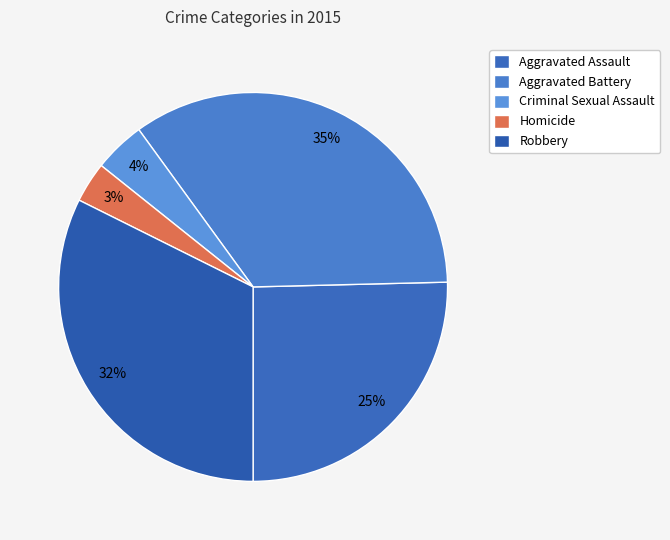

Rank the categories by value from highest to lowest.

Aggravated Battery, Robbery, Aggravated Assault, Criminal Sexual Assault, Homicide